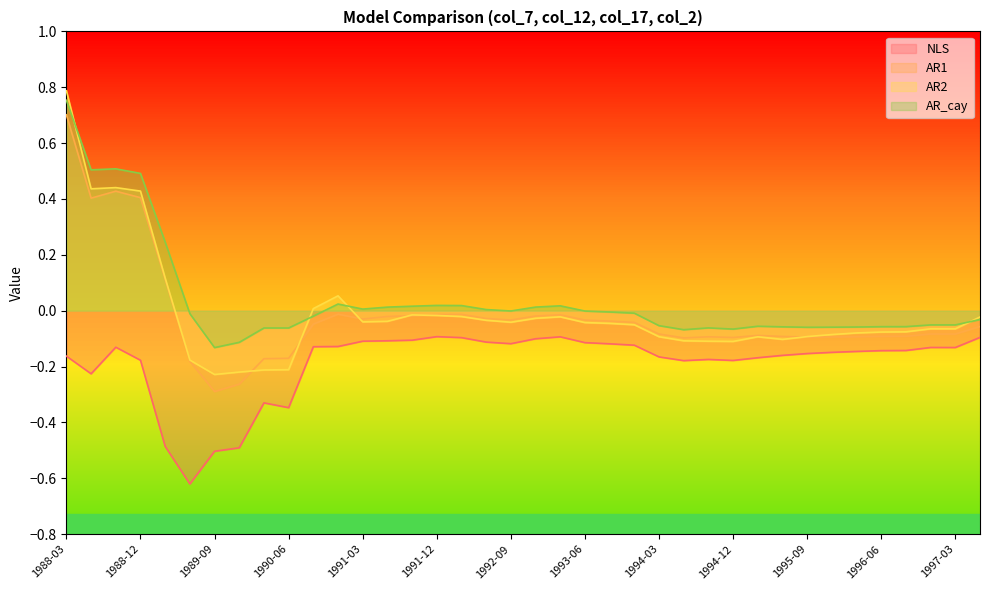

Is the value of AR_cay at 1988-12 greater than the value of AR2 at 1997-03?

Yes